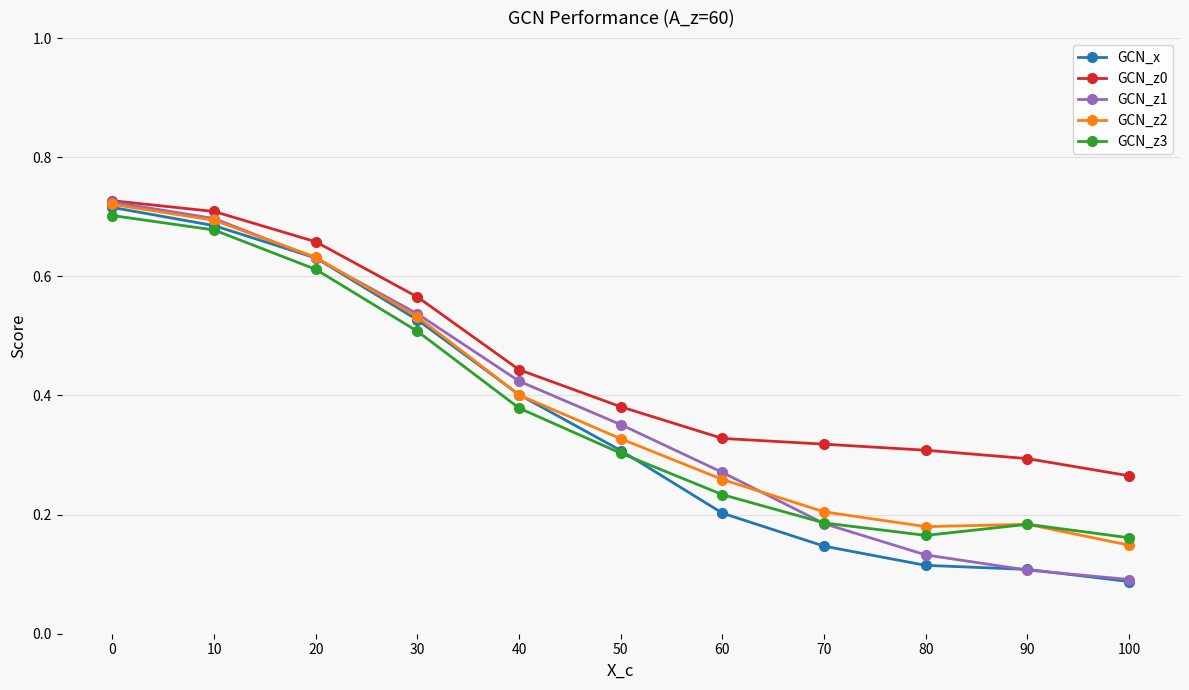

How many lines are shown in the chart?

5